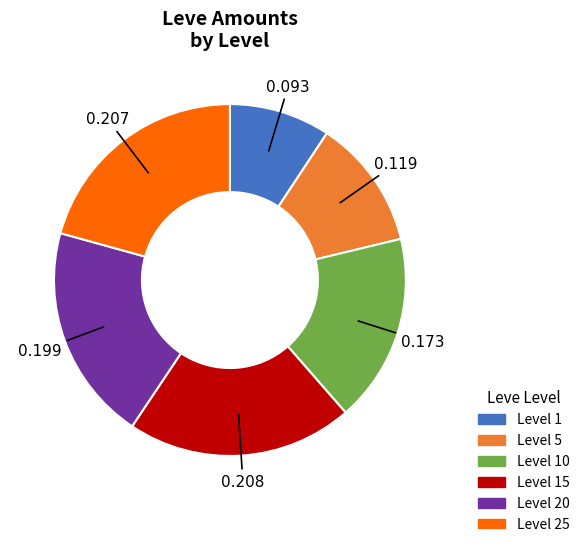

Is there any slice that represents more than half of the pie?

No